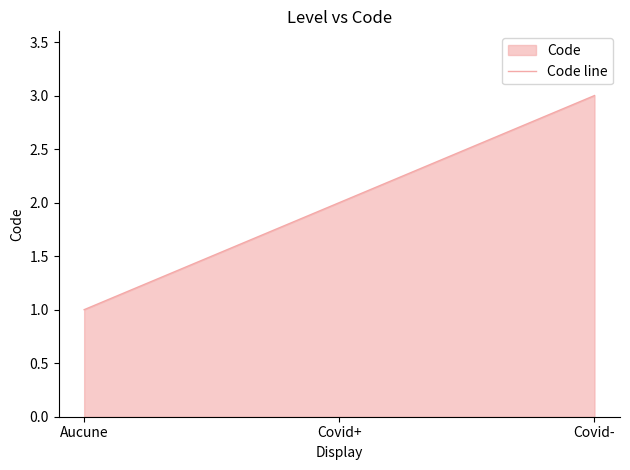

Rank the categories by value from lowest to highest.

Aucune, Covid+, Covid-